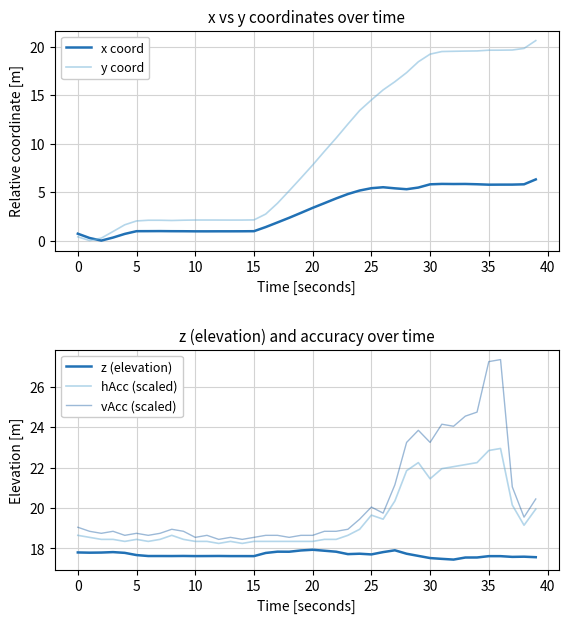

True or false: vAcc (scaled) and z (elevation) cross at least once.

False